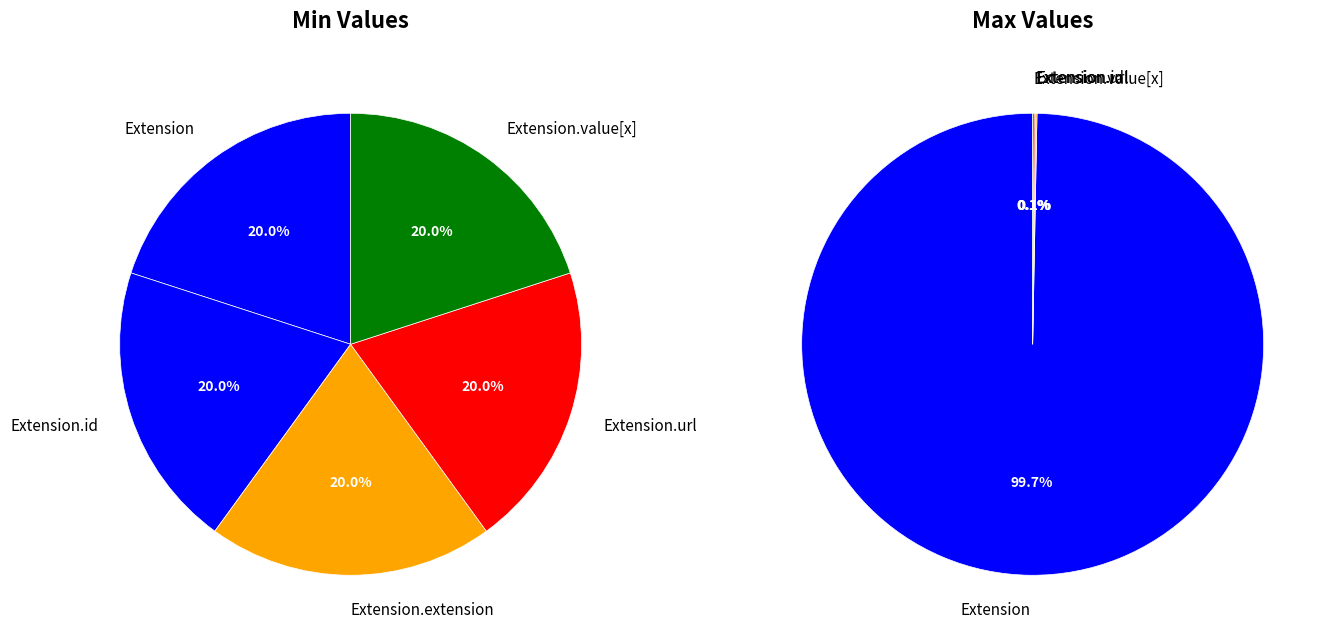

Is it true that Extension.extension is 1% of the pie?

False